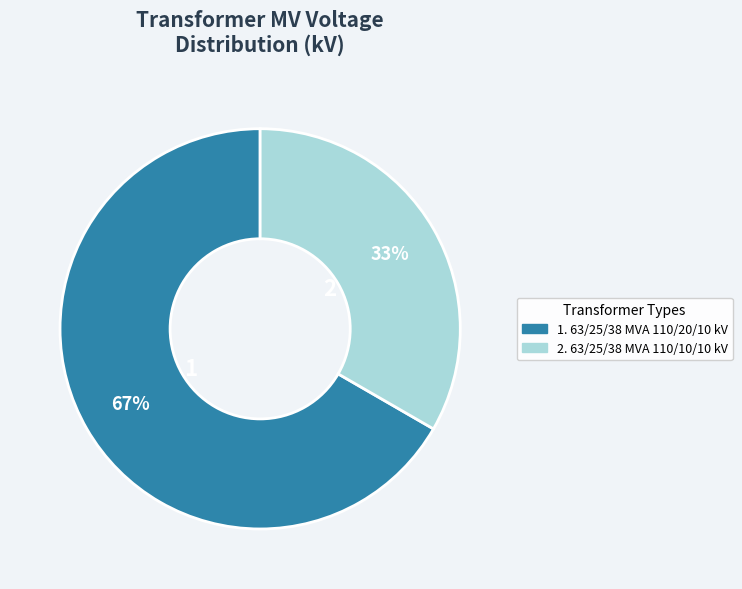

Is there any slice that represents more than half of the pie?

Yes